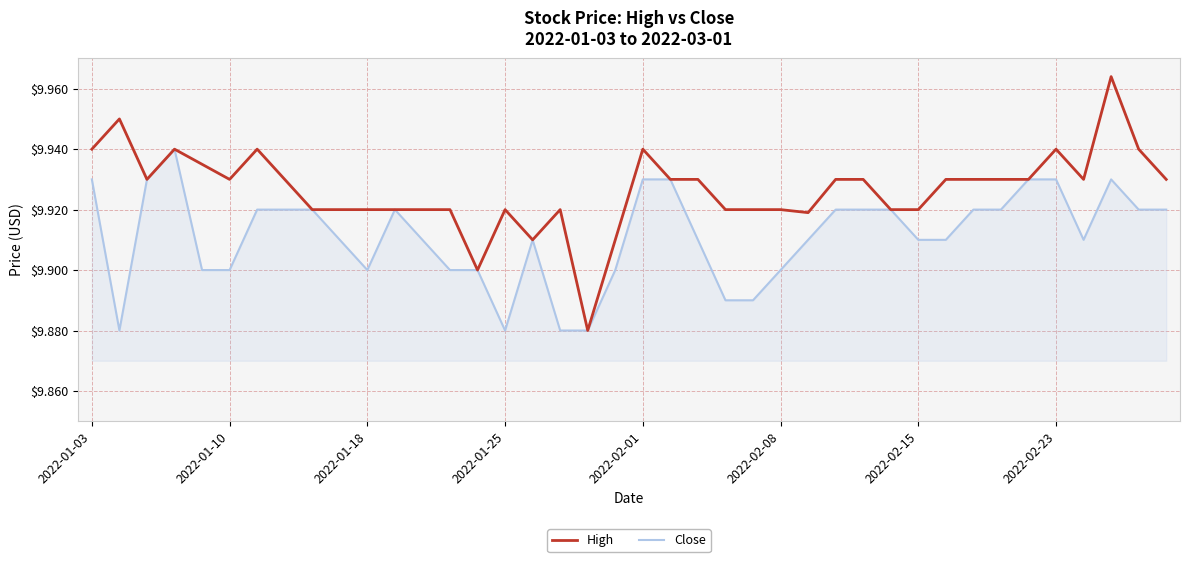

Which series has the largest range (max minus min)?

High